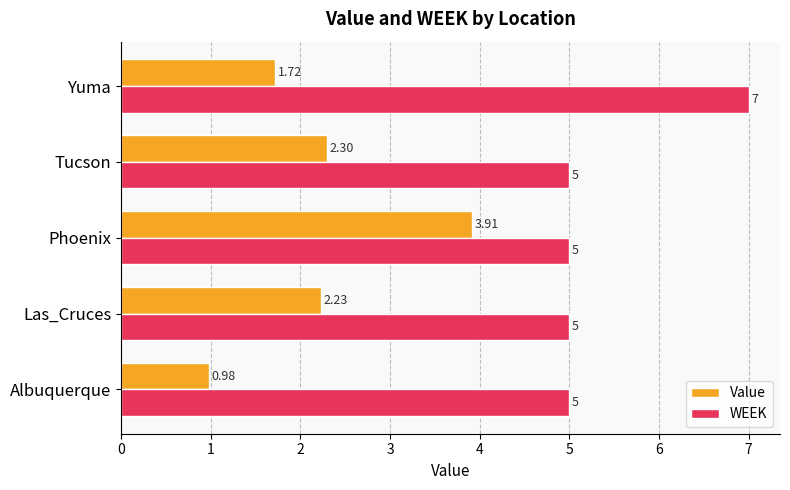

List the series in order of their peak value, lowest first.

Value, WEEK